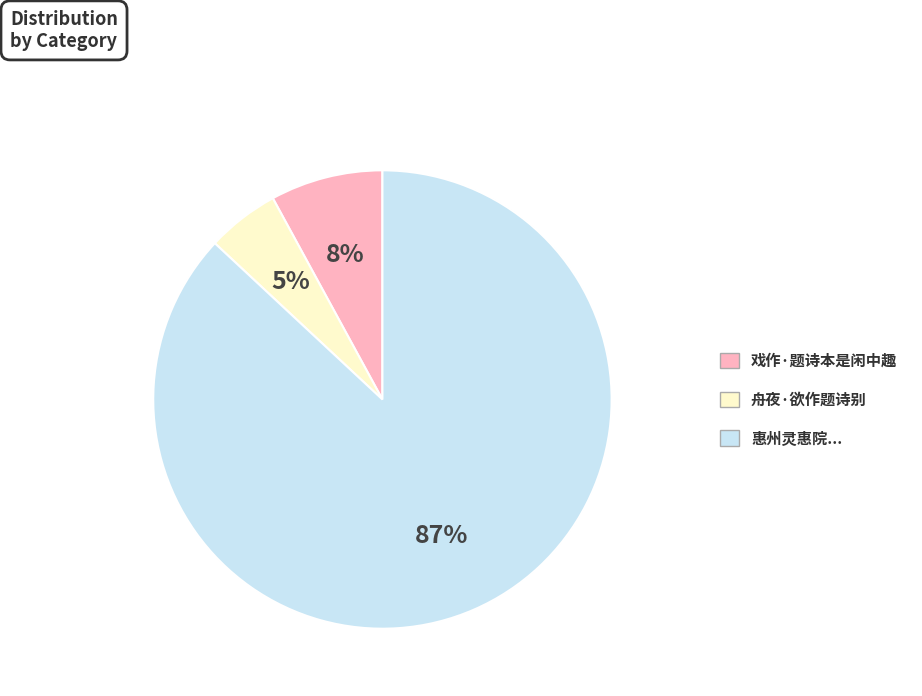

Is the sum of 惠州灵惠院... and 戏作·题诗本是闲中趣 greater than half?

Yes